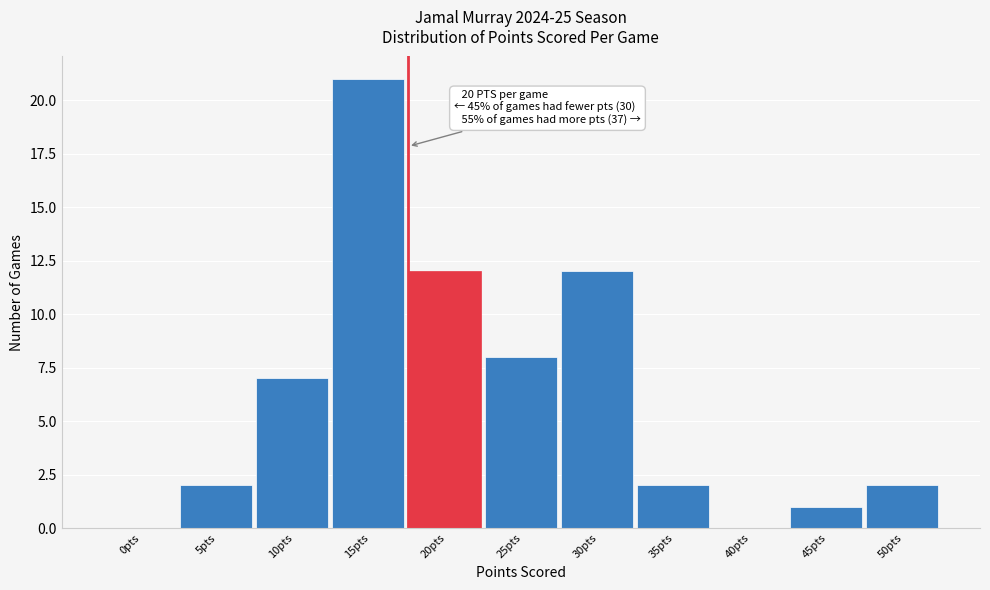

Reading left to right, transcribe all the data shown in this chart.

0pts=0	5pts=2	10pts=7	15pts=21	20pts=12	25pts=8	30pts=12	35pts=2	40pts=0	45pts=1	50pts=2